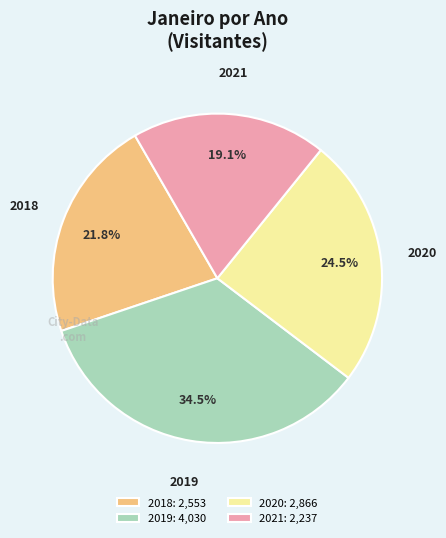

The 2021 slice represents 29% of the pie. True or false?

False